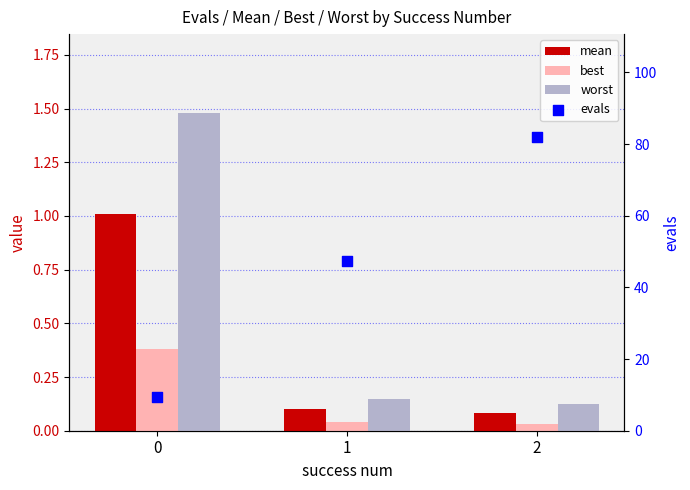

What is the total value across all series at 1?

47.8